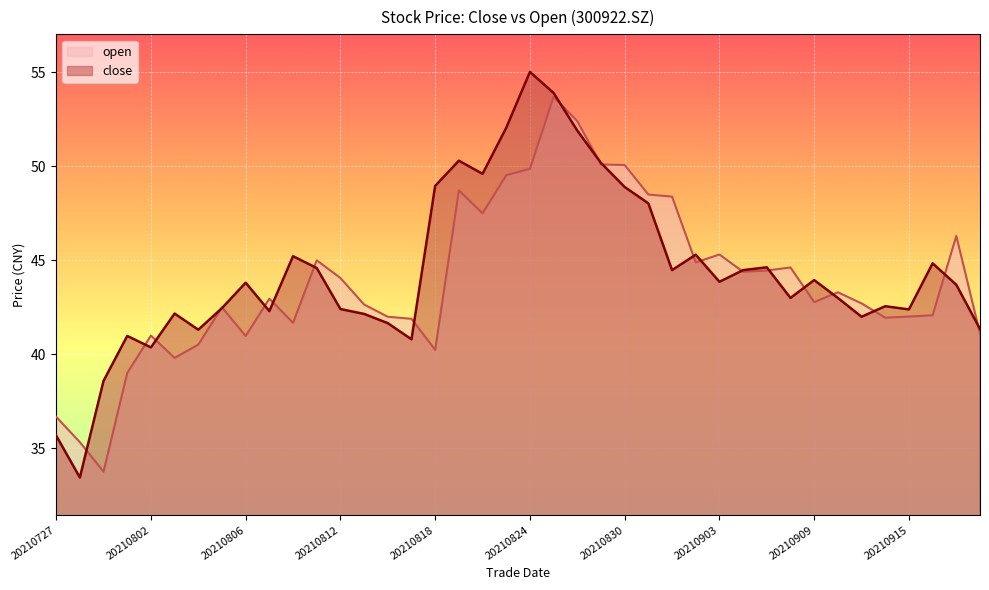

Which series ends up on top after the final intersection of close and open?

close